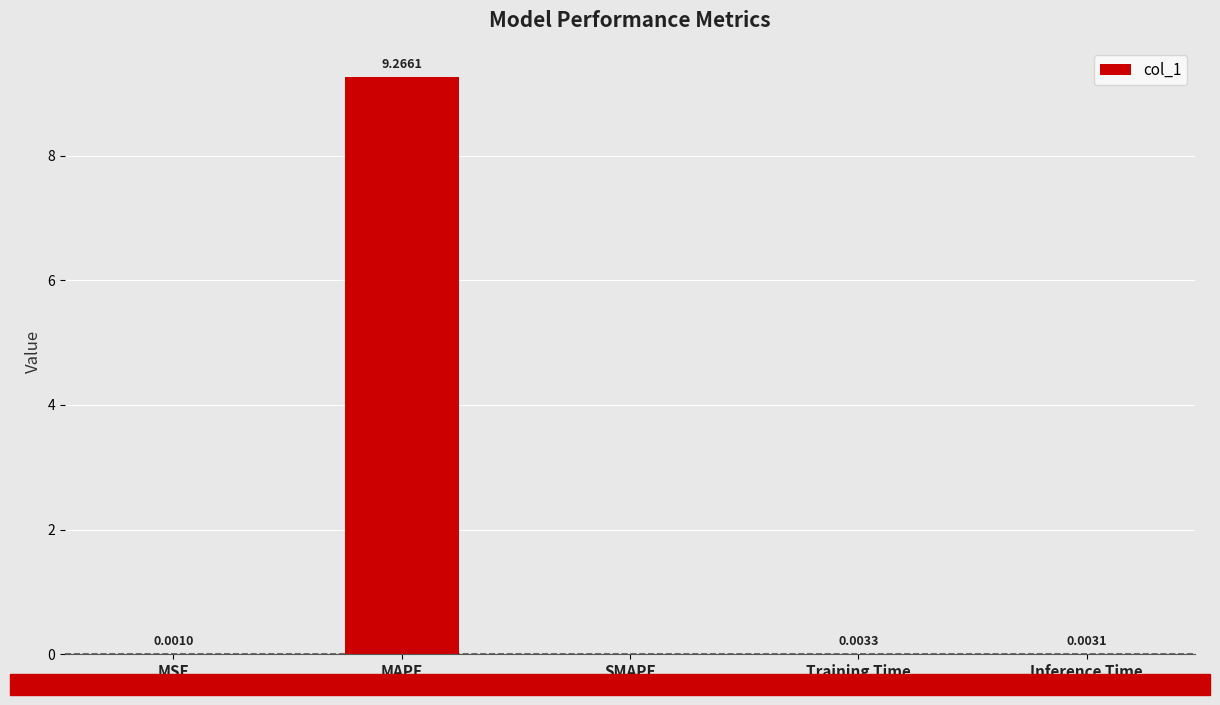

Between MSE and SMAPE, which is larger?

MSE